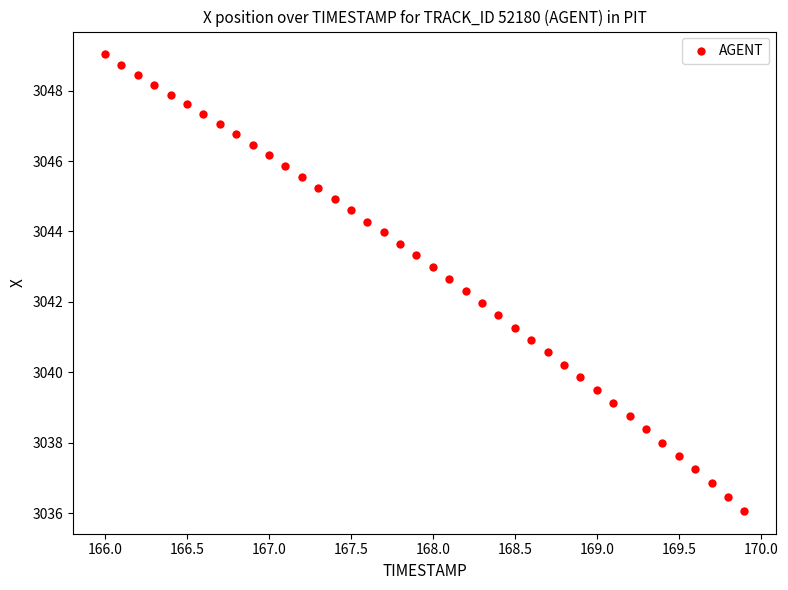

What is the range of Y values (max minus min)?

13.0